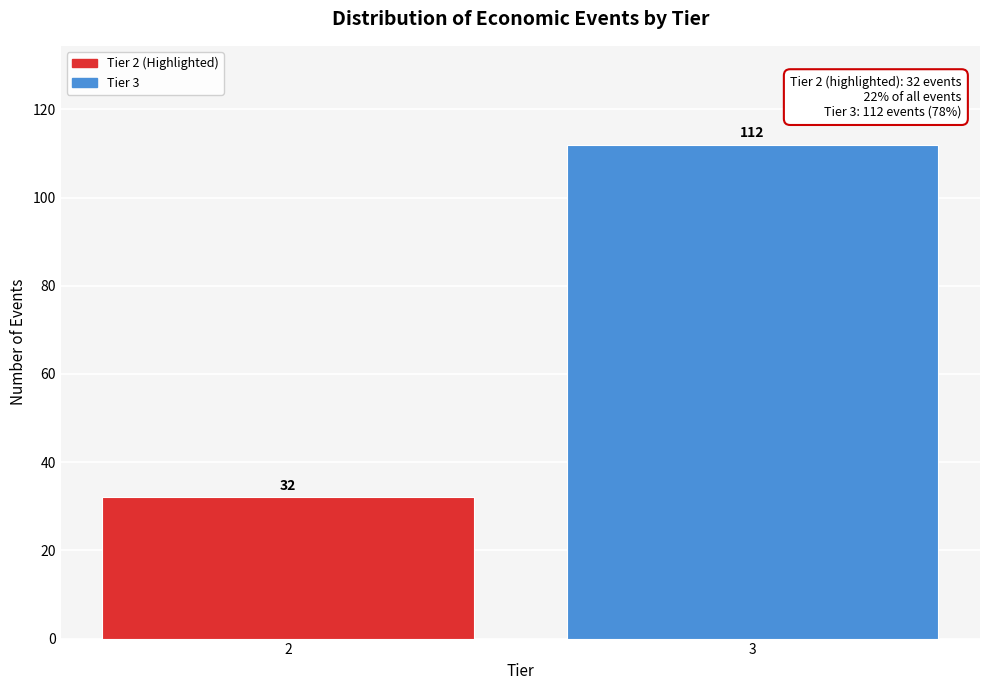

Reading left to right, list all the values displayed in this chart.

32	112